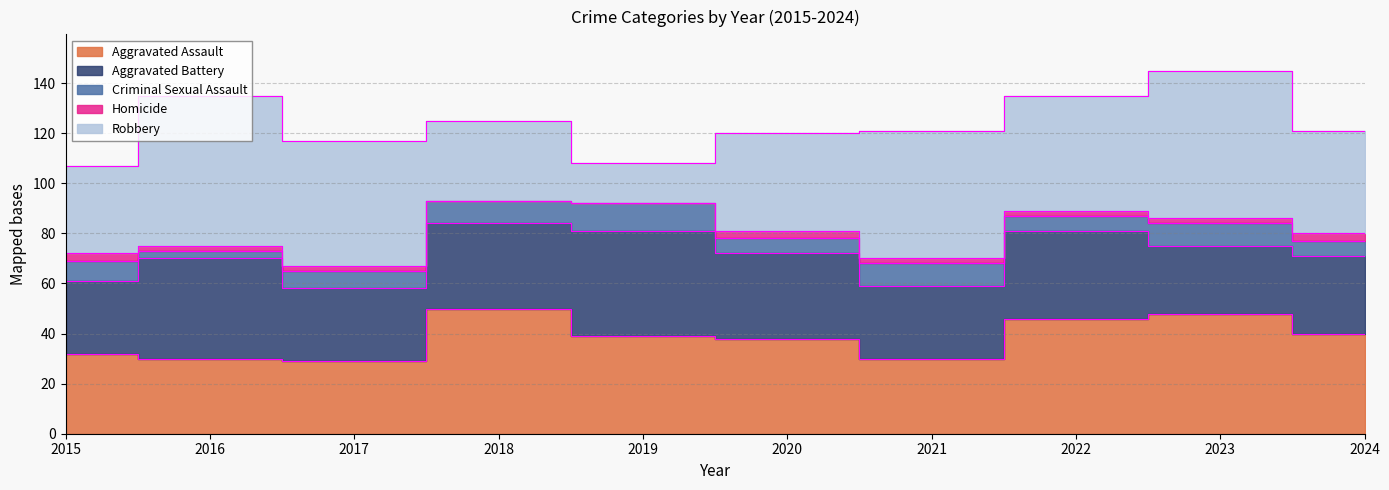

What is the difference between the highest and lowest values at 2018?

50